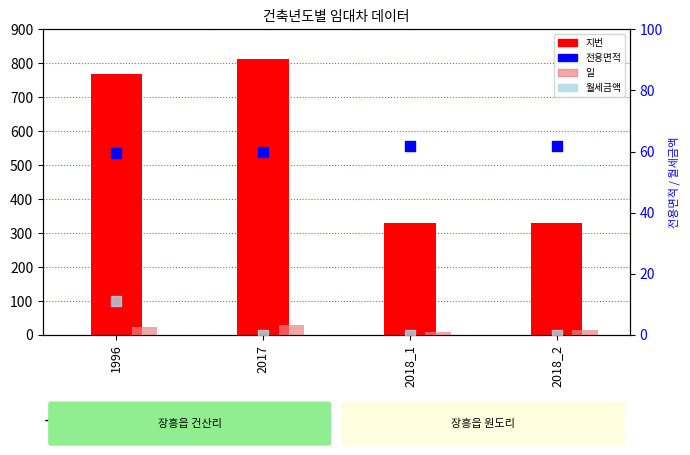

At which category is the sum across all series the highest?

2017